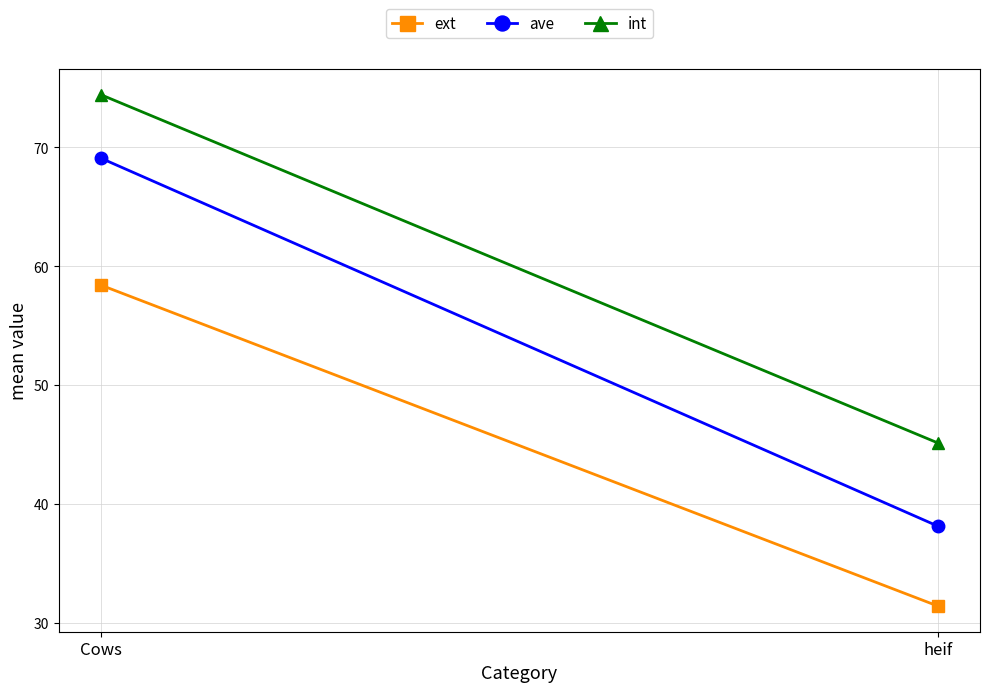

Where is ext nearest to the value 44?

heif